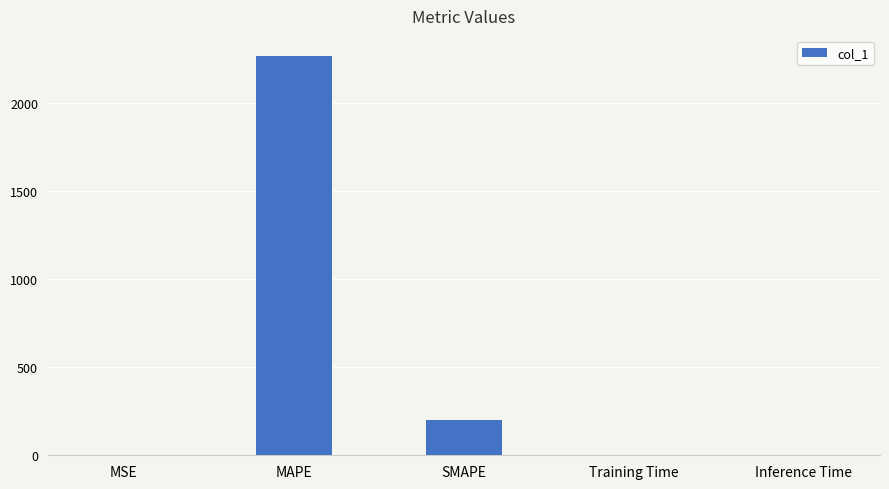

Which category has the highest value across all series?

MAPE